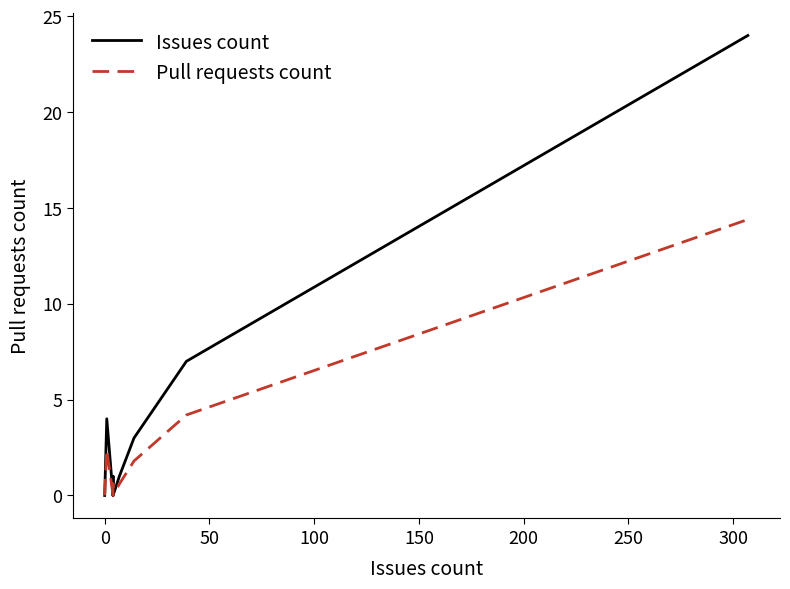

Rank the series at 0 from highest to lowest value.

Issues count, Pull requests count